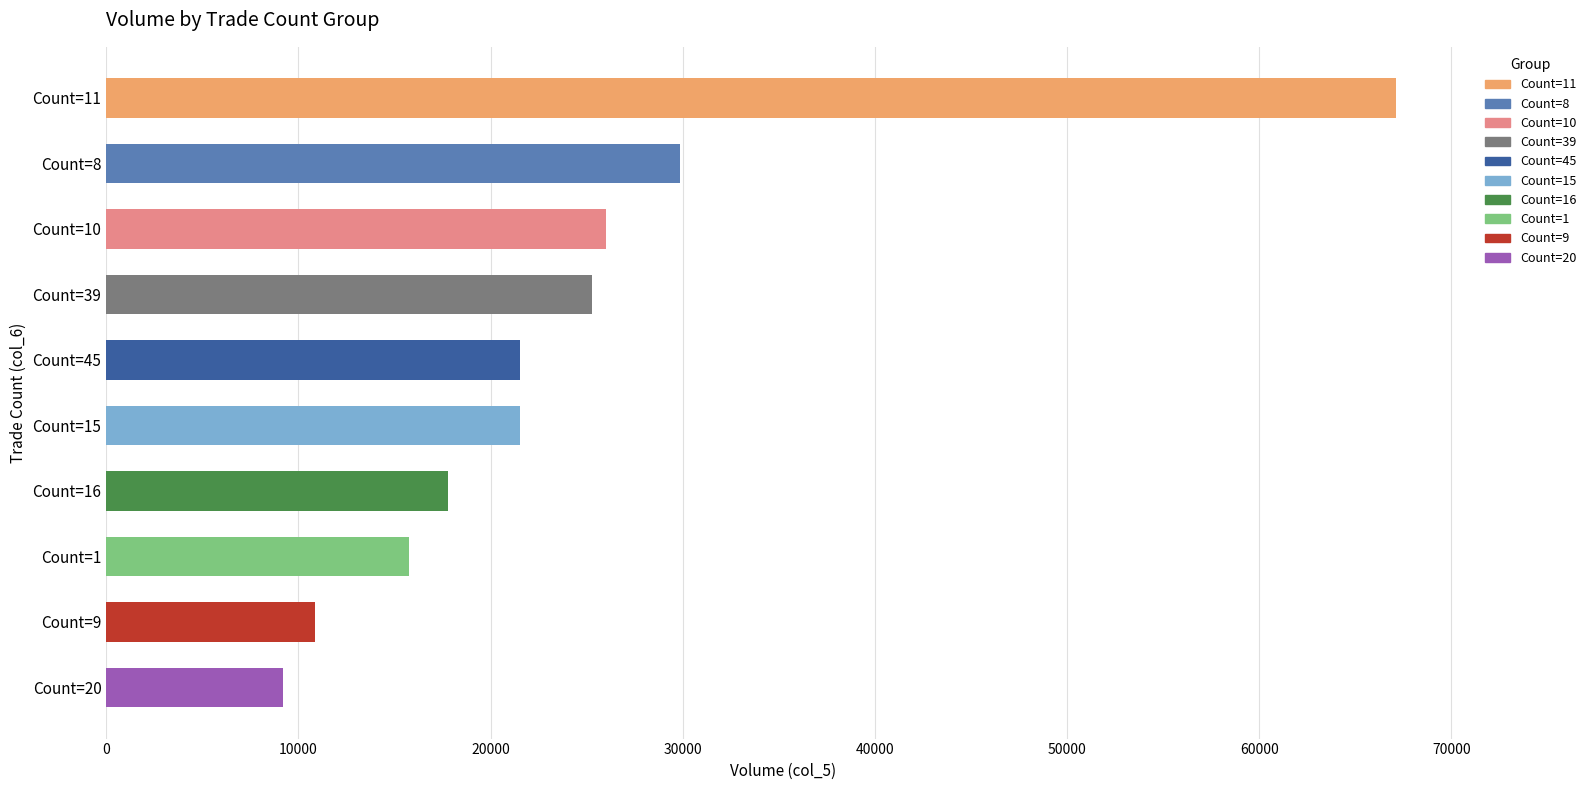

Does the chart contain stacked bars?

No